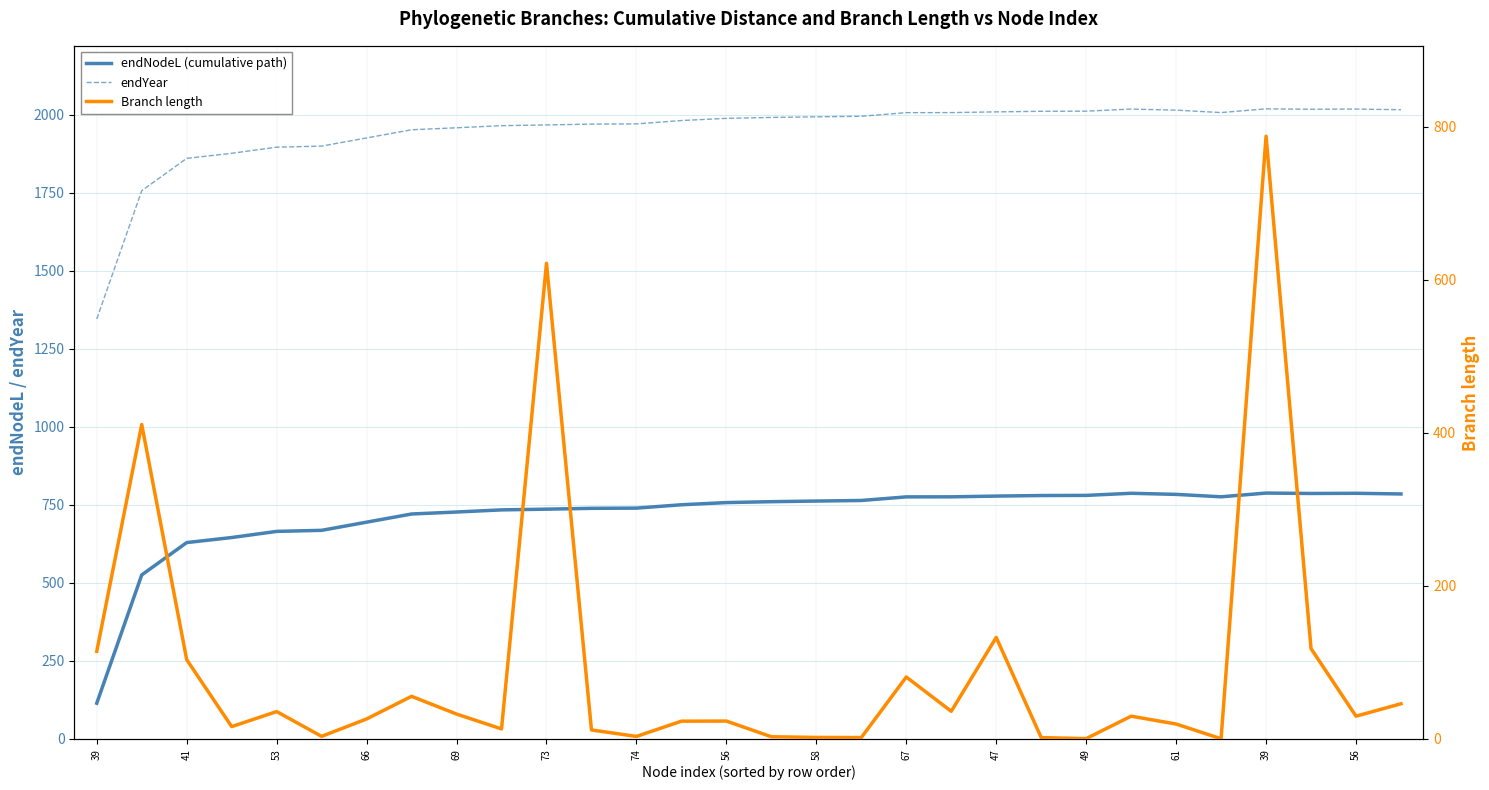

At how many categories does at least one series exceed 1921?

24